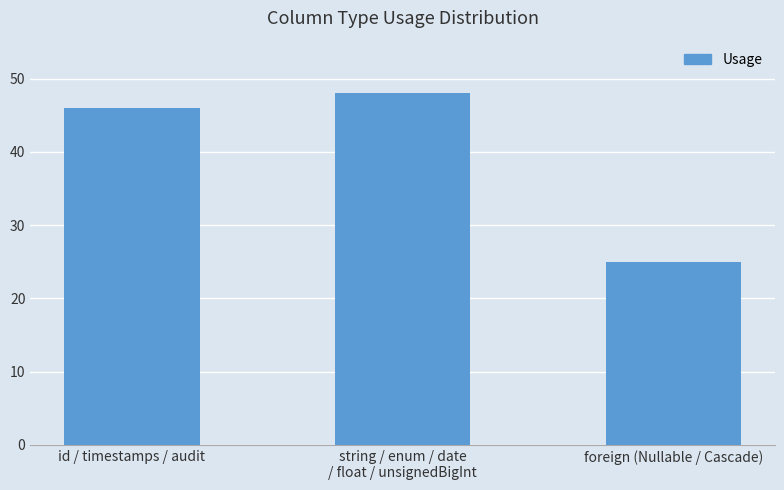

What is the label of the 2nd bar from the left?

string / enum / date
/ float / unsignedBigInt